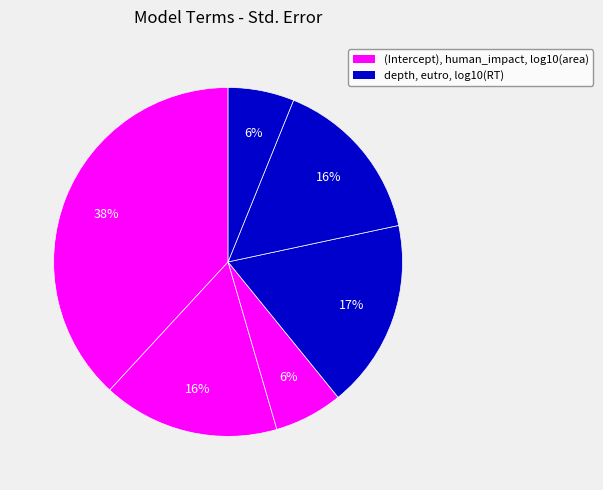

How many slices are in this pie chart?

6